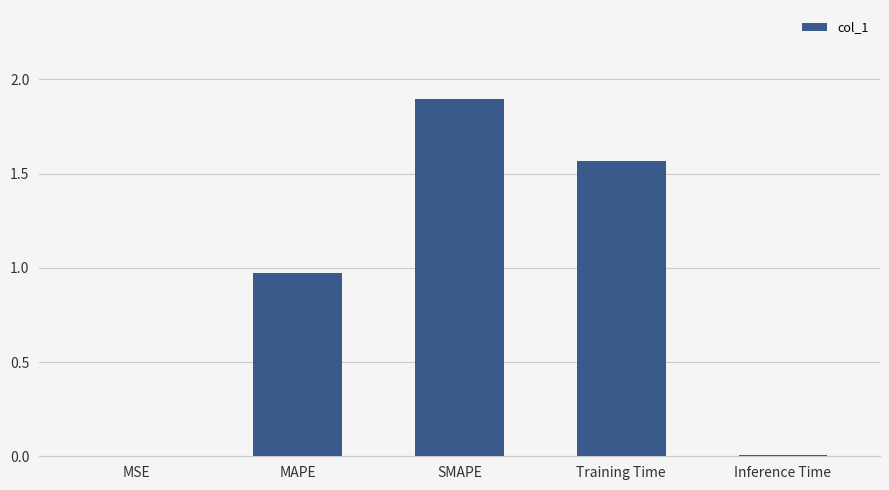

Which label corresponds to the largest value in the chart?

SMAPE